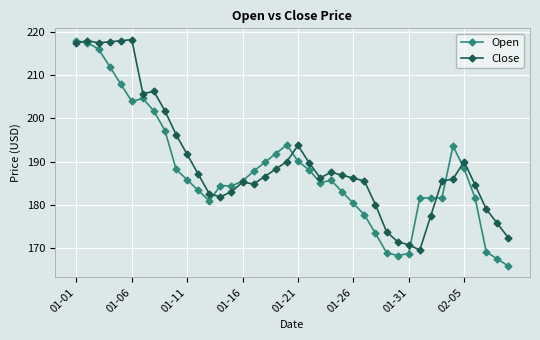

Is this an area chart (filled region under the line)?

No